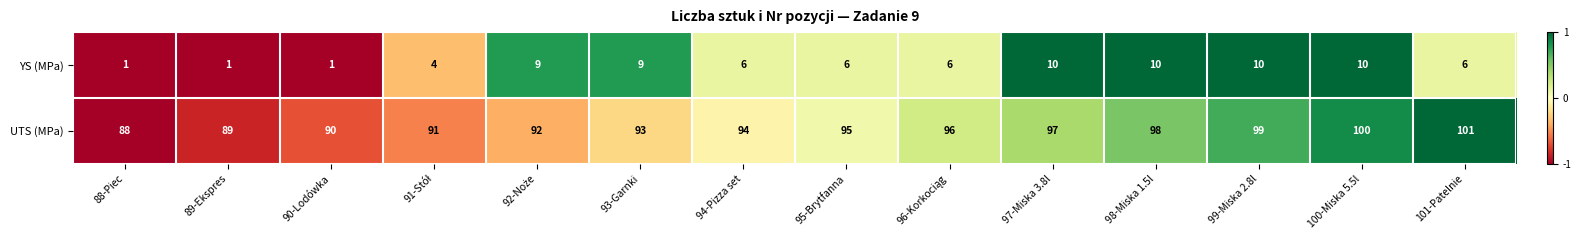

Which series has the largest range (max minus min)?

UTS (MPa)